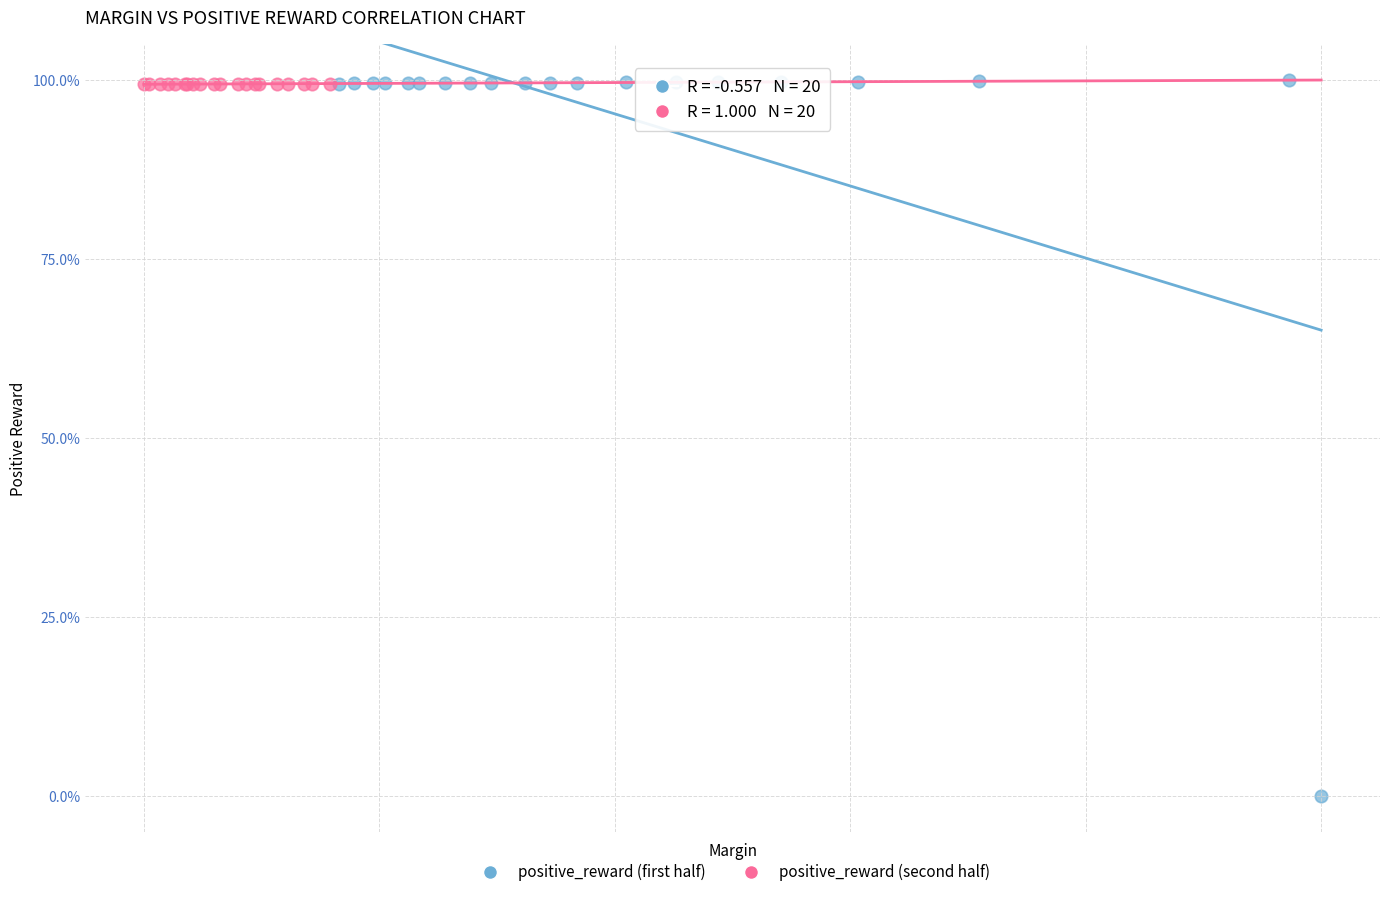

Which series has the largest Y range (max minus min)?

positive_reward (first half)